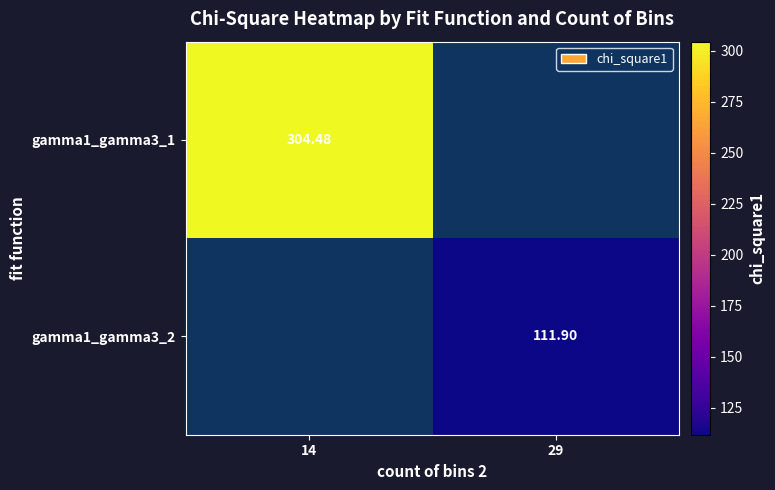

At how many categories does at least one series exceed 255?

1